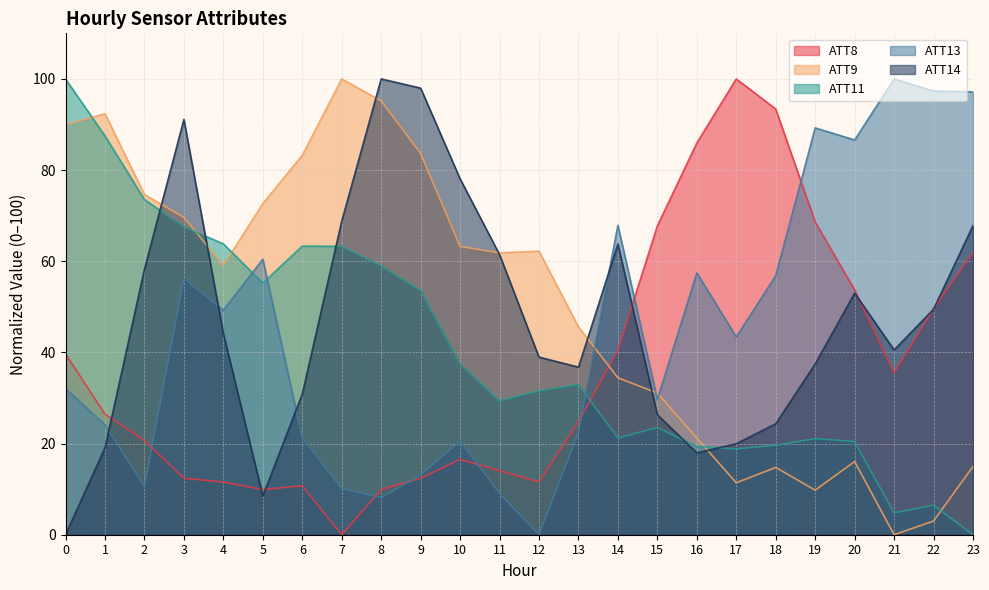

Reading right to left, list all the values displayed in this chart.

ATT8: 23=62.0	22=49.6	21=35.5	20=53.7	19=68.6	18=93.4	17=100.0	16=86.0	15=67.8	14=40.5	13=24.8	12=11.6	11=14.0	10=16.5	9=12.4	8=9.9	7=0.0	6=10.7	5=9.9	4=11.6	3=12.4	2=20.7	1=26.4	0=39.7
ATT9: 23=15.0	22=3.0	21=0.0	20=16.1	19=9.8	18=14.8	17=11.4	16=21.2	15=31.1	14=34.4	13=45.6	12=62.2	11=61.8	10=63.2	9=83.6	8=95.2	7=100.0	6=83.2	5=72.7	4=59.1	3=69.6	2=74.6	1=92.4	0=90.0
ATT11: 23=0.0	22=6.5	21=4.8	20=20.4	19=21.1	18=19.6	17=18.8	16=19.4	15=23.5	14=21.2	13=33.0	12=31.6	11=29.4	10=37.5	9=53.6	8=59.0	7=63.3	6=63.3	5=55.2	4=63.8	3=67.5	2=73.5	1=87.5	0=100.0
ATT13: 23=97.2	22=97.3	21=100.0	20=86.6	19=89.3	18=56.8	17=43.4	16=57.4	15=29.7	14=67.9	13=22.5	12=0.0	11=9.1	10=20.6	9=13.1	8=8.1	7=10.2	6=21.2	5=60.4	4=49.2	3=56.1	2=10.7	1=24.1	0=32.0
ATT14: 23=67.8	22=49.5	21=40.5	20=53.0	19=37.5	18=24.3	17=20.0	16=18.0	15=26.3	14=63.8	13=36.8	12=39.0	11=61.5	10=78.1	9=98.0	8=100.0	7=68.8	6=30.9	5=8.5	4=44.1	3=91.1	2=58.2	1=19.1	0=0.0